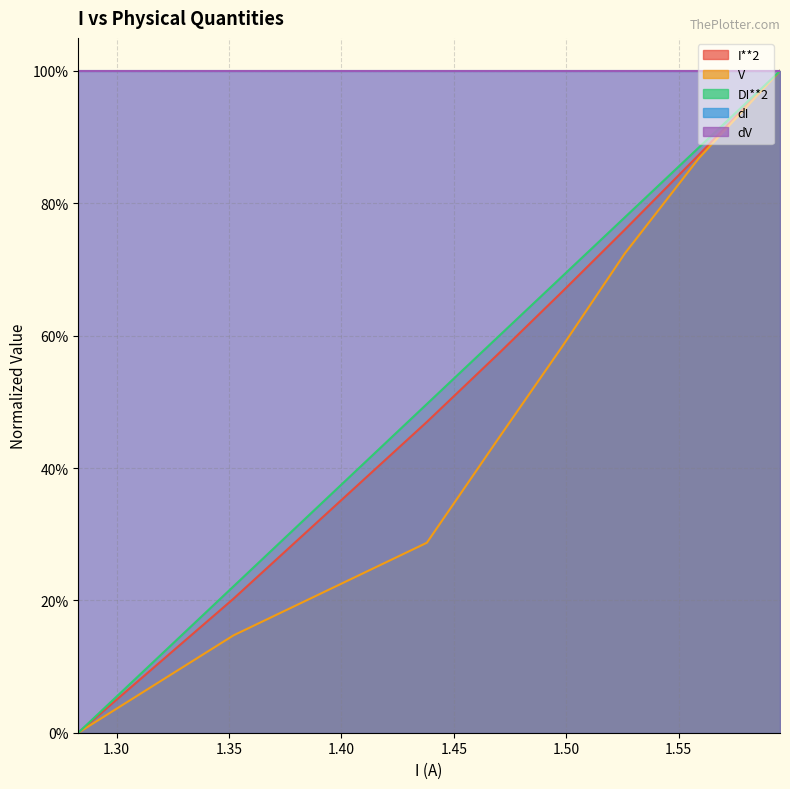

Does the chart display data point markers on the line(s)?

No